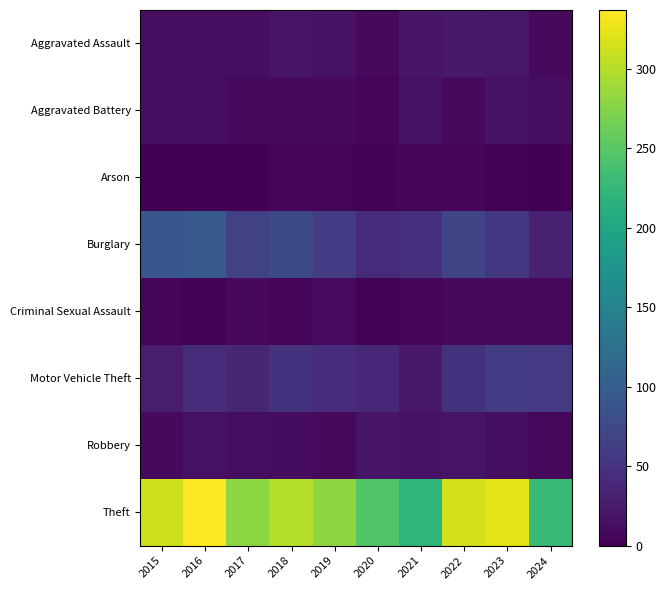

At how many categories does at least one series exceed 203?

10